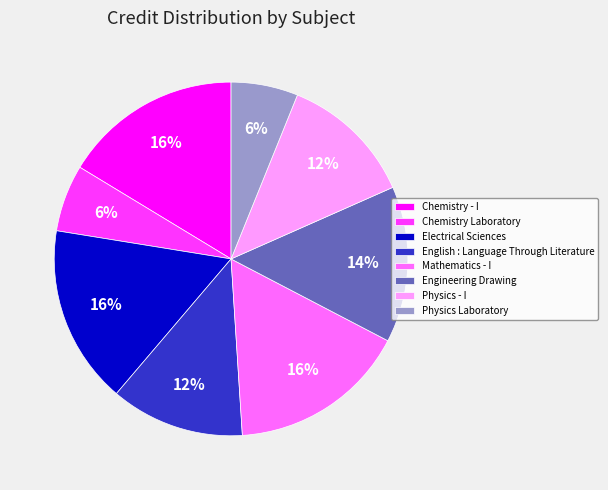

To the nearest percent, what is the difference between the largest and smallest slice percentages?

10%